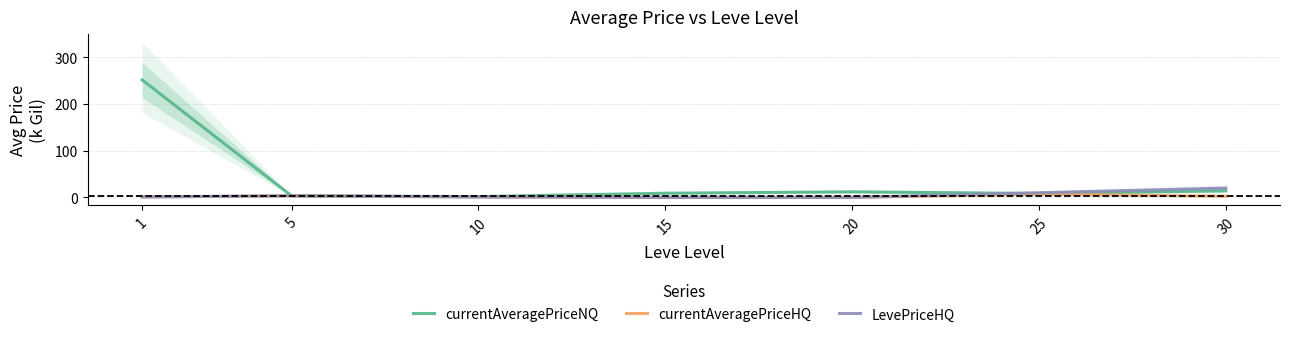

Between 30 and 10, which is larger?

30